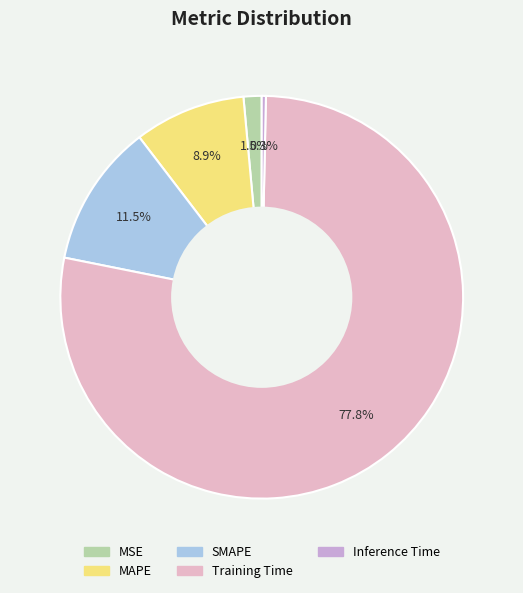

Count the number of slices in the pie.

5